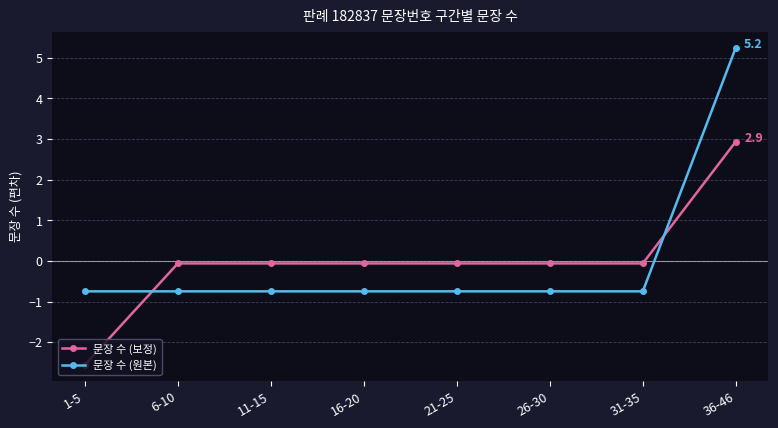

What are all the series names shown in the legend?

문장 수 (보정), 문장 수 (원본)